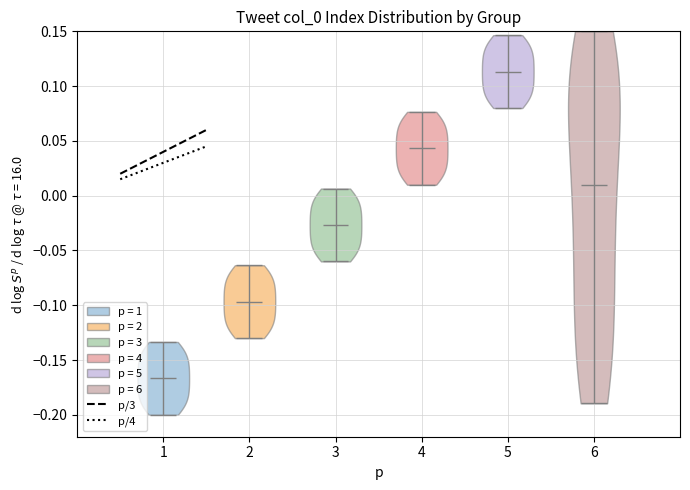

Reading left to right, read every violin against the y-axis: where its median line is, and the lowest and highest points it reaches. The values are not printed on the chart, so give them approximately, as read against the axis.

1: median line -0.165, lowest point -0.200, highest point -0.135
2: median line -0.095, lowest point -0.130, highest point -0.065
3: median line -0.025, lowest point -0.060, highest point 0.005
4: median line 0.045, lowest point 0.010, highest point 0.075
5: median line 0.115, lowest point 0.080, highest point 0.145
6: median line 0.010, lowest point -0.190, highest point 0.150